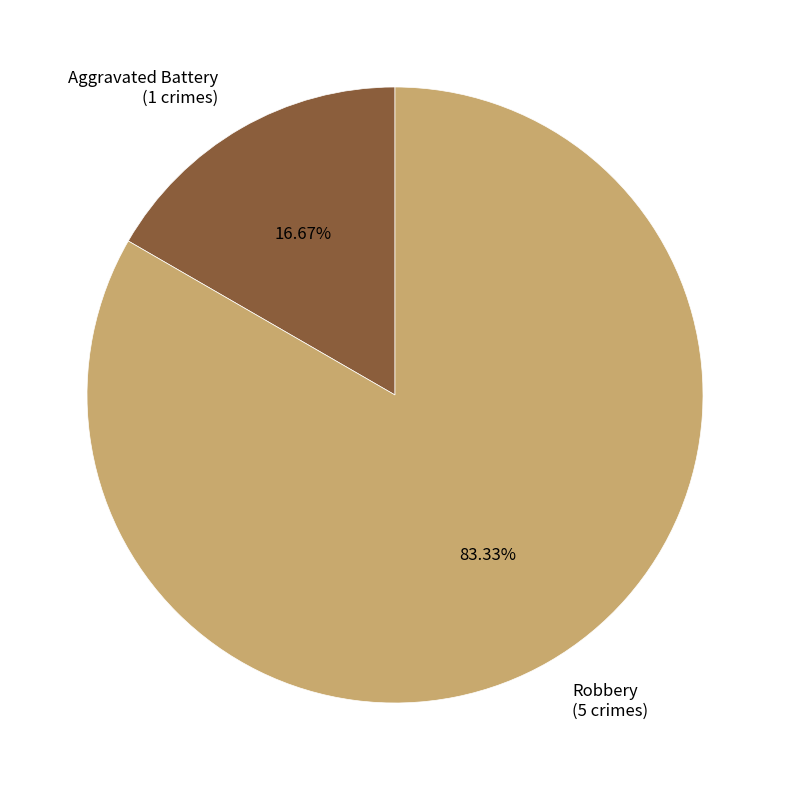

What is the ratio of the value at Aggravated Battery to the value at Robbery?

0.2